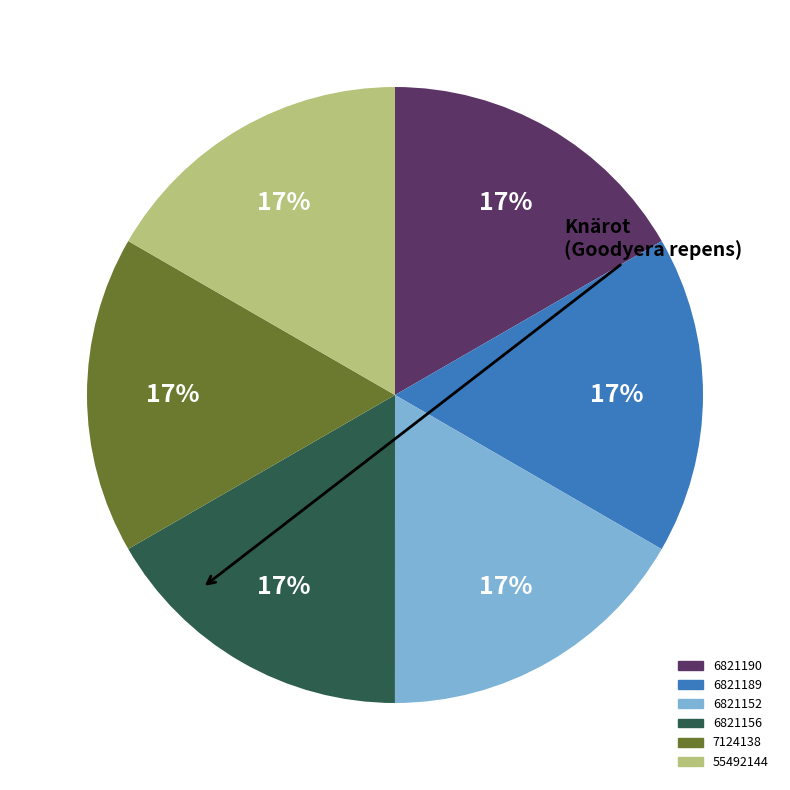

To the nearest percent, what portion does 6821152 represent?

17%